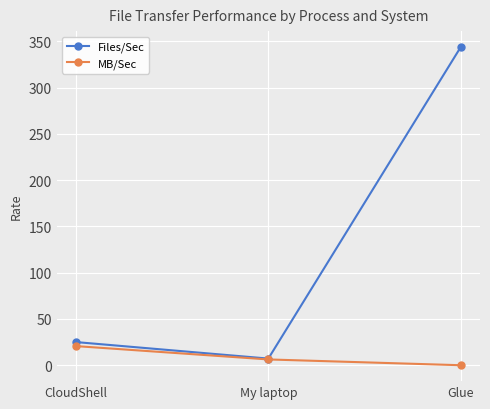

Is it true that Files/Sec equals 7.2 at My laptop?

True